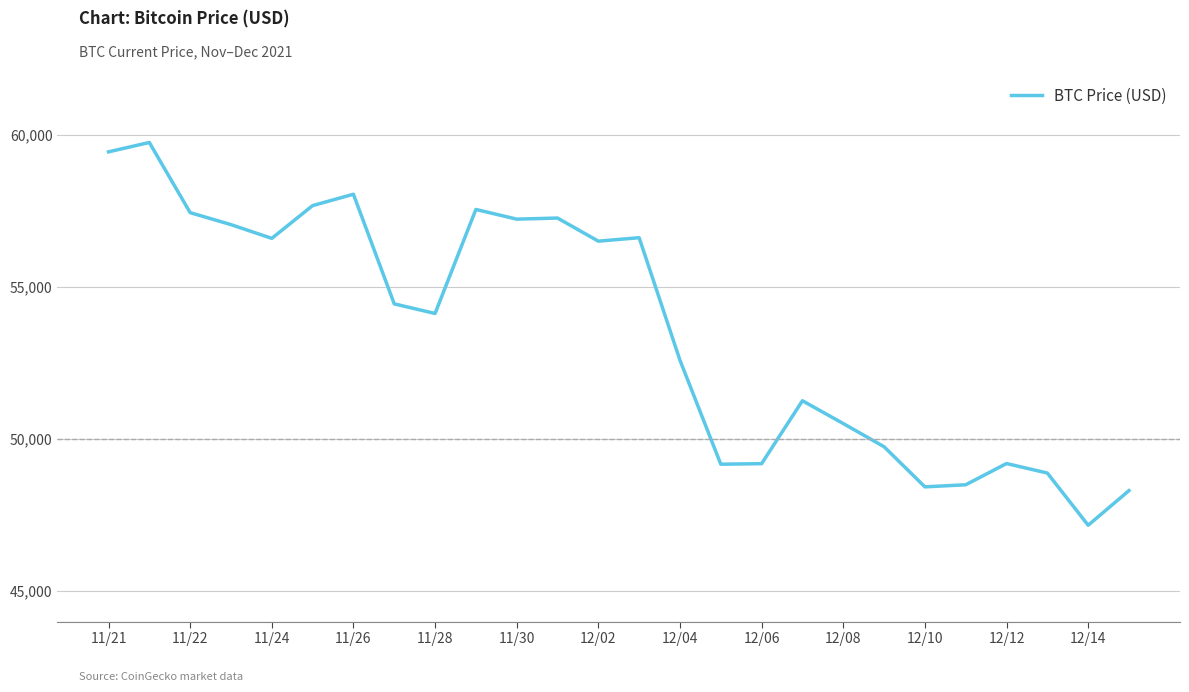

What is the smallest value displayed?

47167